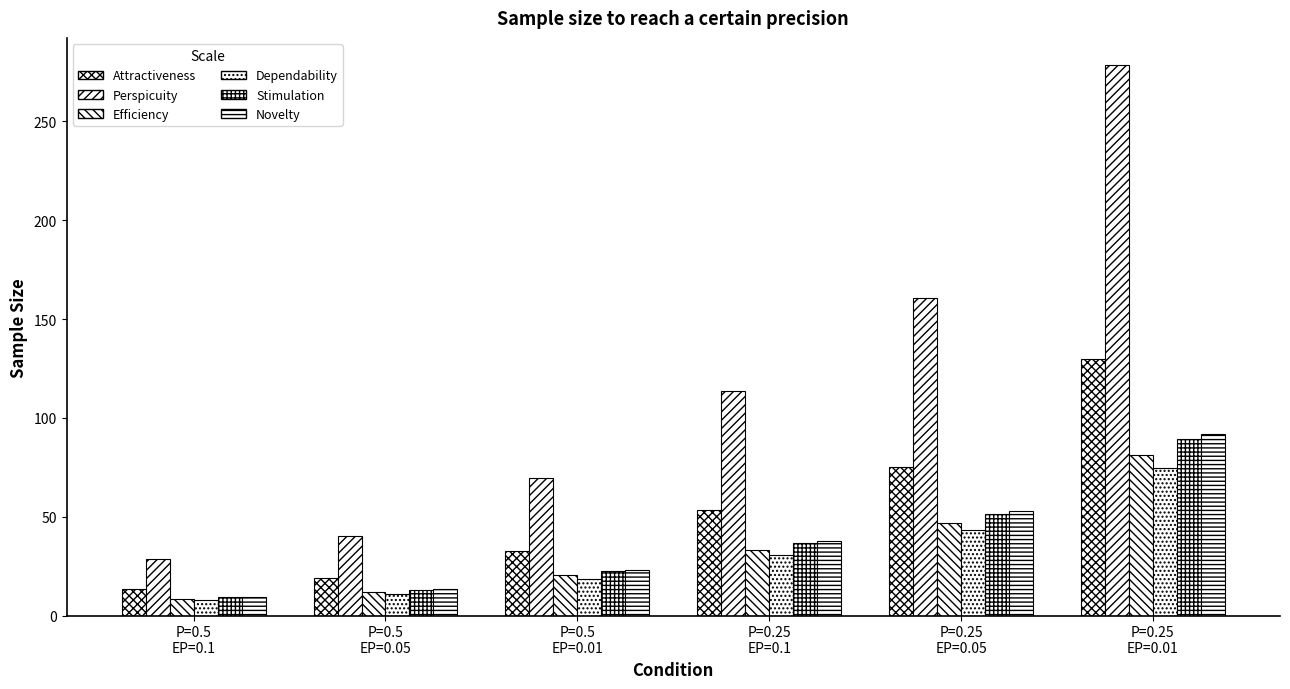

Which series has the largest range (max minus min)?

Perspicuity